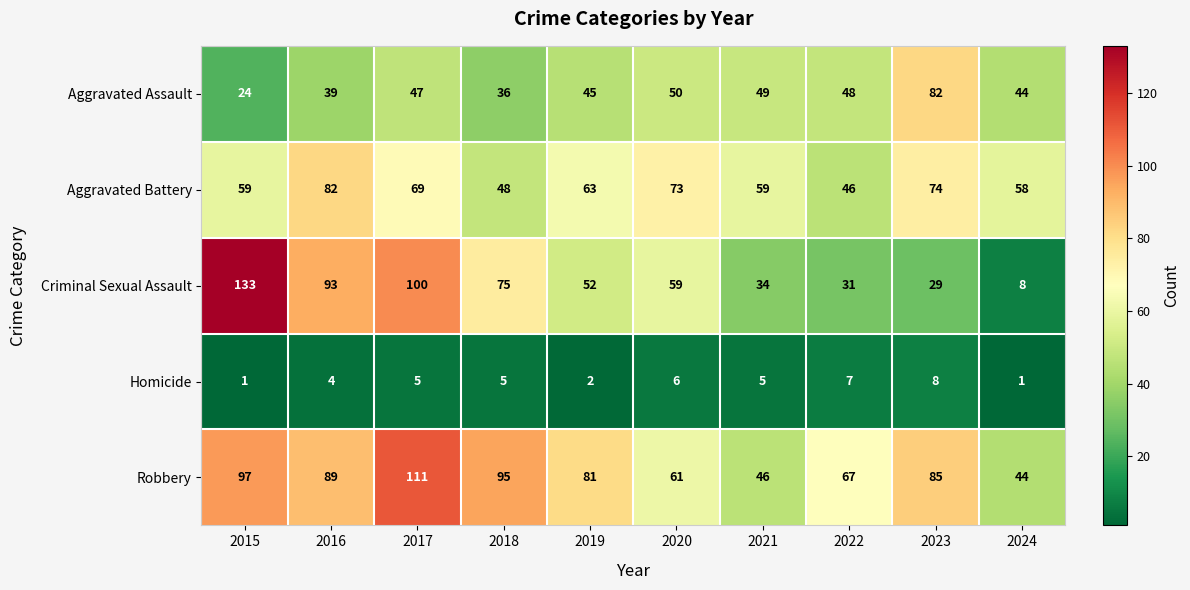

Where does the Aggravated Battery series first go above 63?

2016